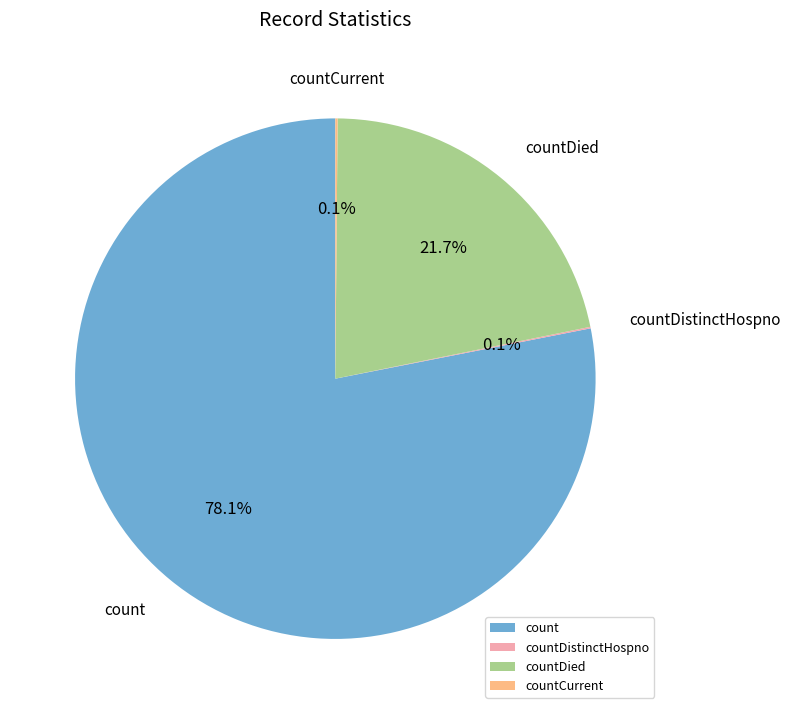

To the nearest percent, what is the difference between the largest and smallest slice percentages?

78%